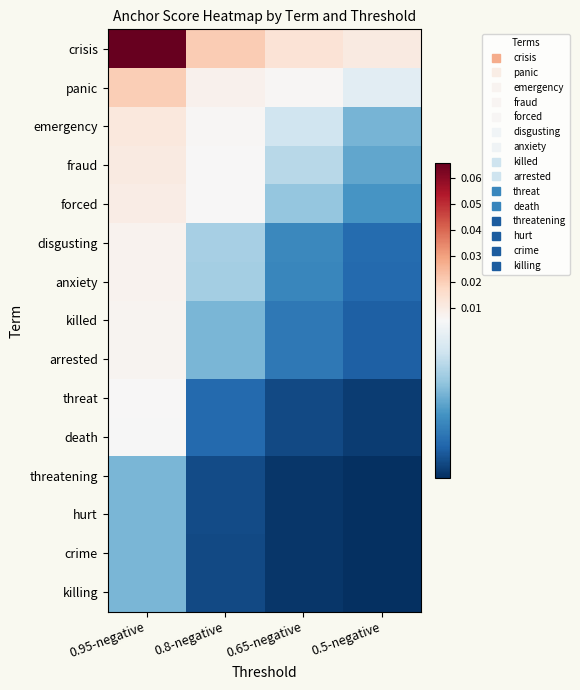

At which category is the sum across all series the highest?

0.95-negative